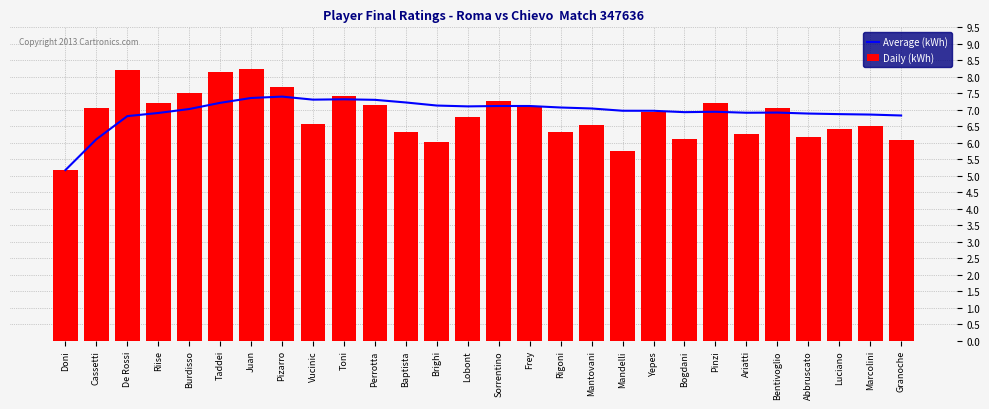

At Burdisso, list the series in order from largest to smallest.

Daily (kWh), Average (kWh)